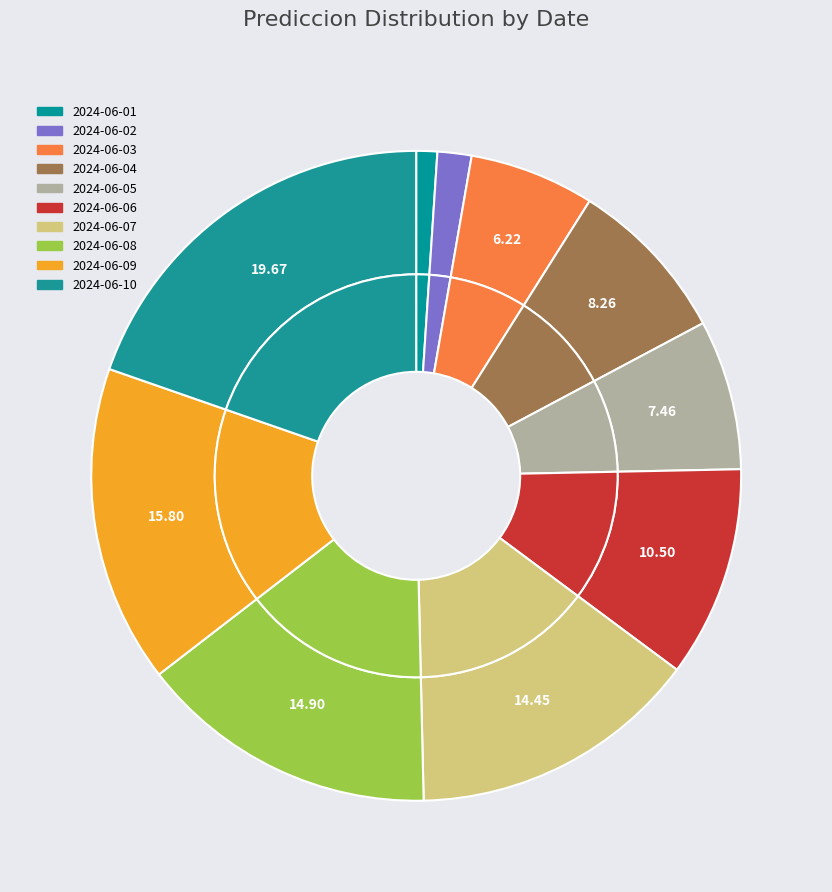

What percentage is the 2024-06-07 slice, to the nearest percent?

14%